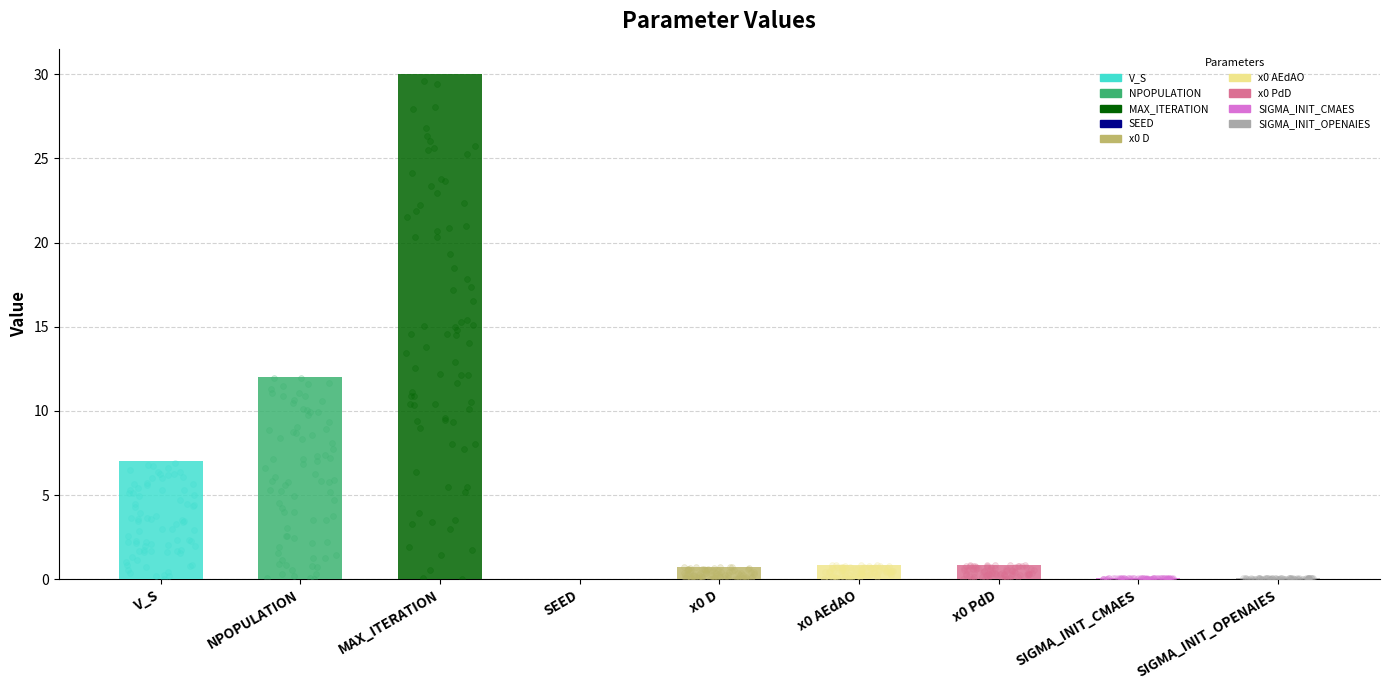

Between V_S and MAX_ITERATION, which is larger?

MAX_ITERATION